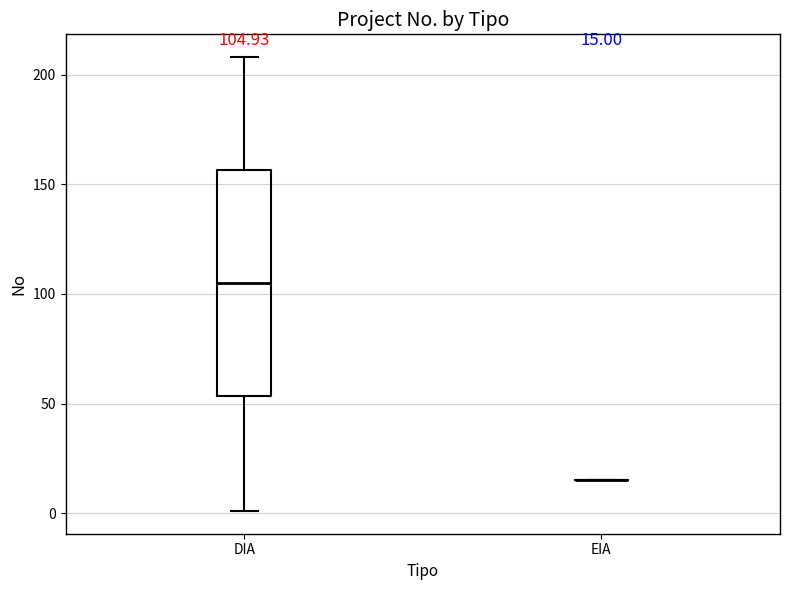

Which box is the tallest, from its lower edge to its upper edge?

DIA